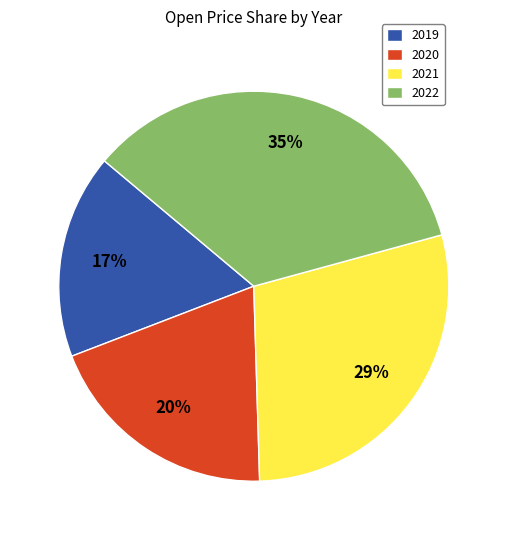

What percentage is the 2019 slice, to the nearest percent?

17%